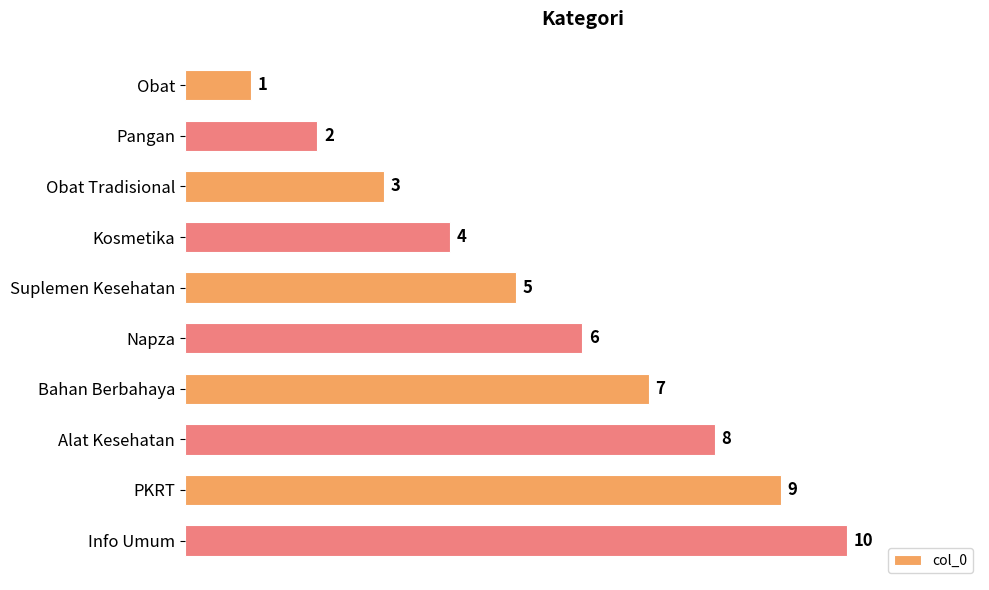

What is the minimum value shown in the chart?

1